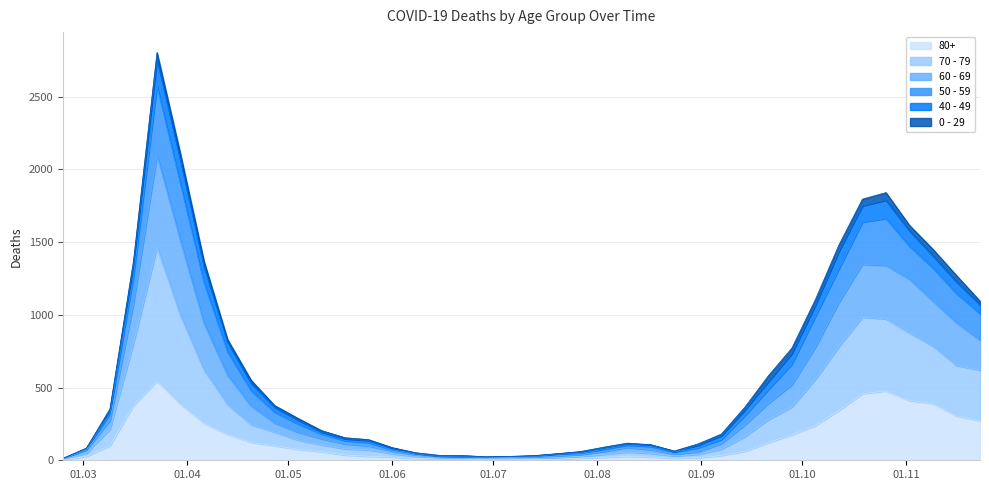

At which category does 70 - 79 reach its first local peak?

2020-03-23